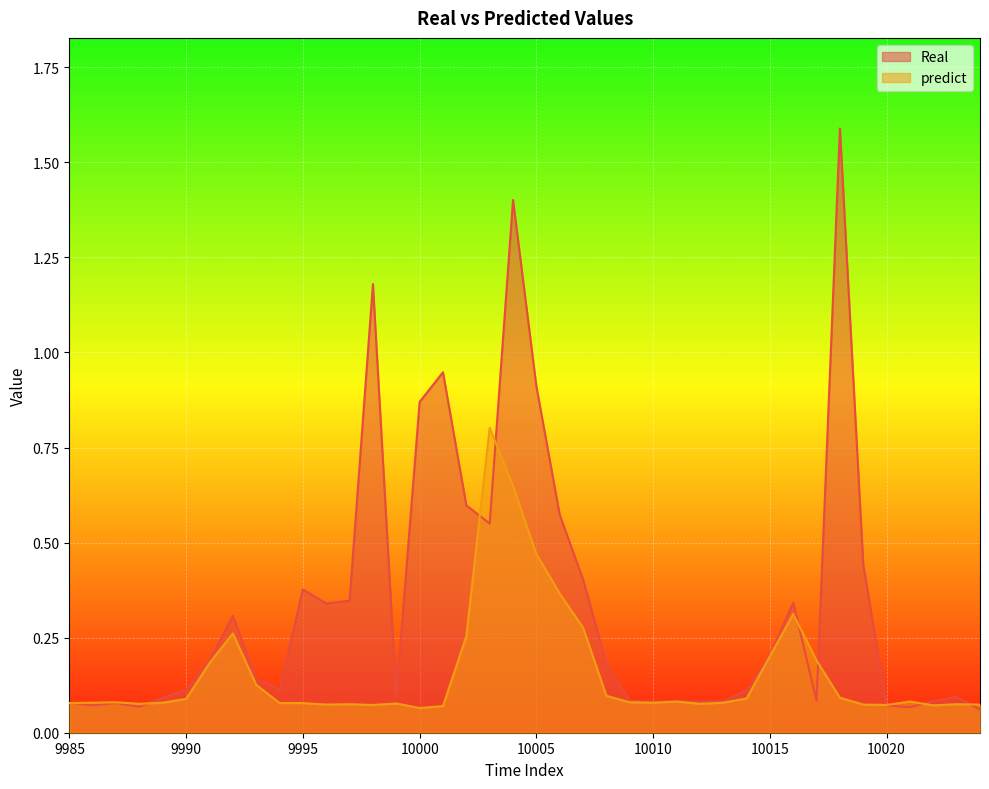

Does the chart display data point markers on the line(s)?

No